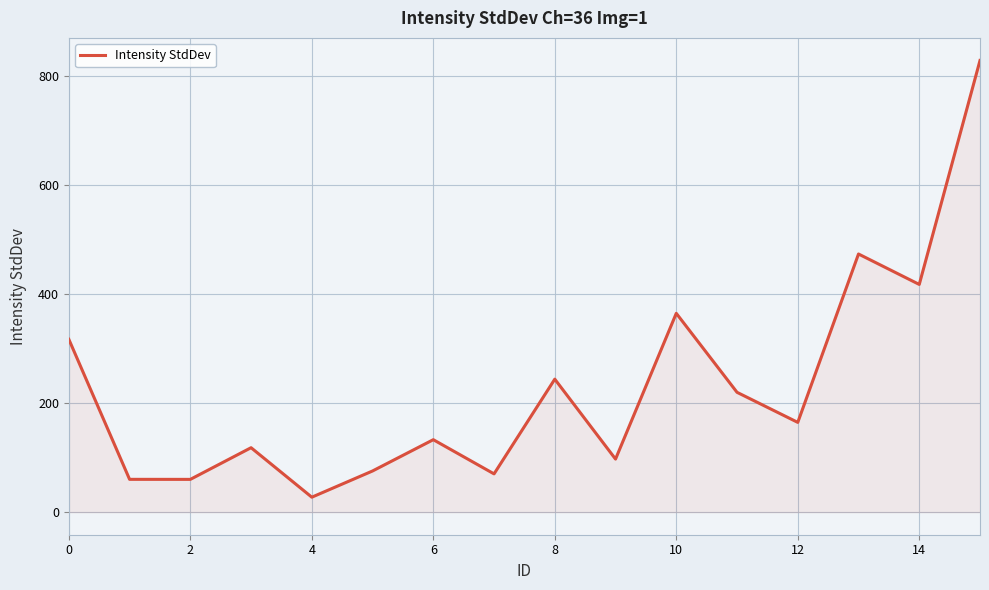

What is the maximum value shown in the chart?

829.3